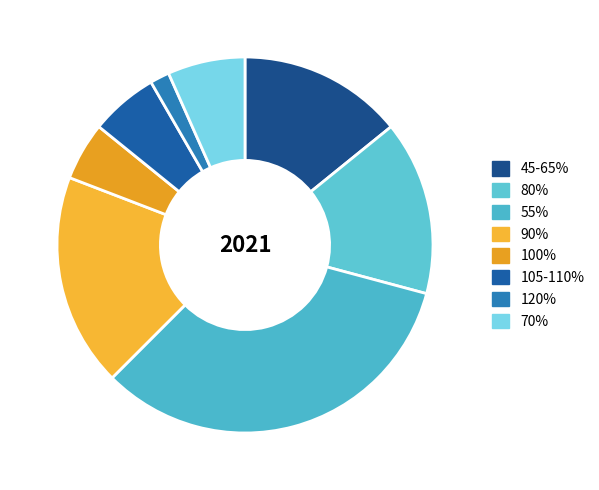

Which slice is the largest?

55%